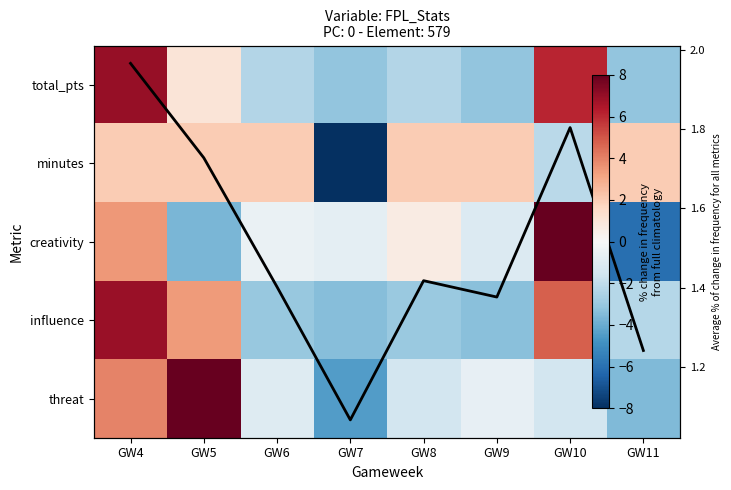

What is the total value across all series at GW10?

17.0